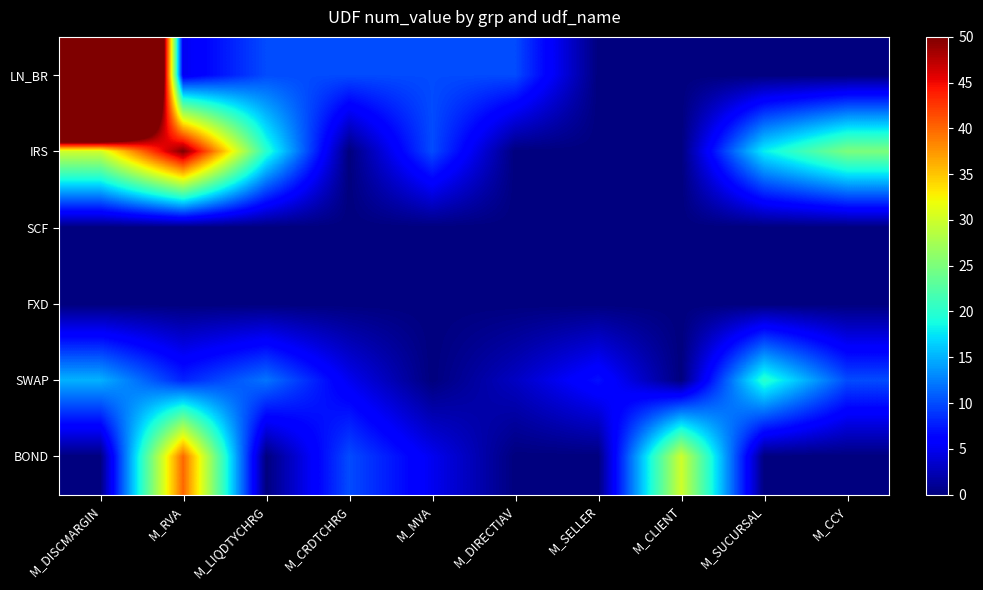

Reading left to right, list all the values displayed in this chart.

LN_BR: M_DISCMARGIN=200	M_RVA=5	M_LIQDTYCHRG=10	M_CRDTCHRG=10	M_MVA=10	M_DIRECTIAV=10	M_SELLER=0	M_CLIENT=0	M_SUCURSAL=0	M_CCY=0
IRS: M_DISCMARGIN=30	M_RVA=50	M_LIQDTYCHRG=20	M_CRDTCHRG=0	M_MVA=10	M_DIRECTIAV=0	M_SELLER=0	M_CLIENT=0	M_SUCURSAL=18	M_CCY=25
SCF: M_DISCMARGIN=0	M_RVA=0	M_LIQDTYCHRG=0	M_CRDTCHRG=0	M_MVA=0	M_DIRECTIAV=0	M_SELLER=0	M_CLIENT=0	M_SUCURSAL=0	M_CCY=0
FXD: M_DISCMARGIN=0	M_RVA=0	M_LIQDTYCHRG=0	M_CRDTCHRG=0	M_MVA=0	M_DIRECTIAV=0	M_SELLER=0	M_CLIENT=0	M_SUCURSAL=0	M_CCY=0
SWAP: M_DISCMARGIN=15	M_RVA=8	M_LIQDTYCHRG=12	M_CRDTCHRG=5	M_MVA=0	M_DIRECTIAV=3	M_SELLER=7	M_CLIENT=0	M_SUCURSAL=20	M_CCY=10
BOND: M_DISCMARGIN=0	M_RVA=40	M_LIQDTYCHRG=0	M_CRDTCHRG=10	M_MVA=5	M_DIRECTIAV=0	M_SELLER=0	M_CLIENT=30	M_SUCURSAL=0	M_CCY=0